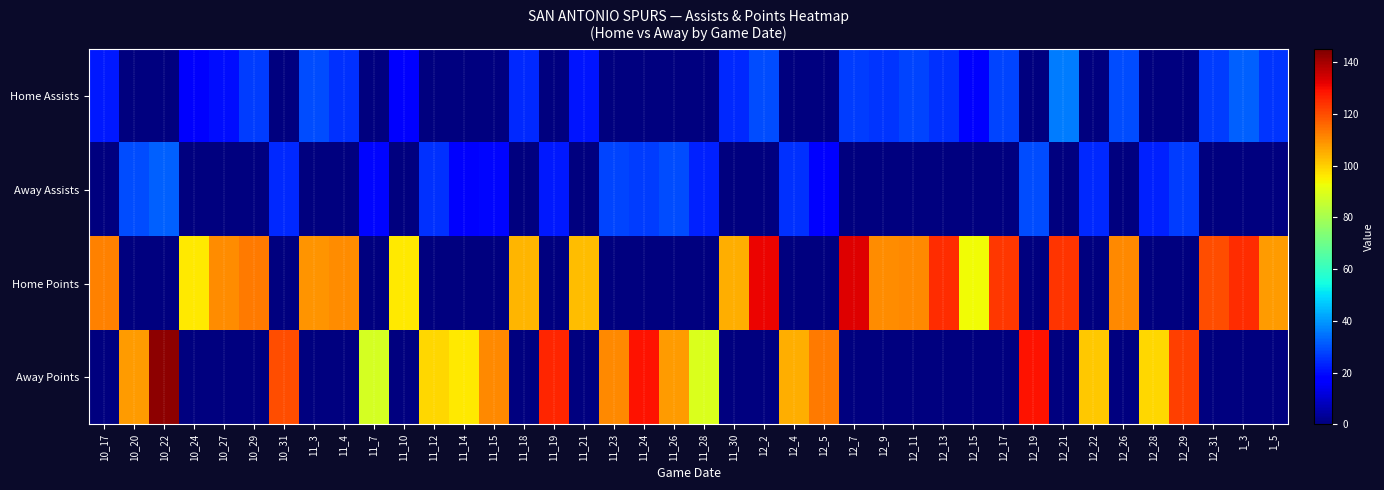

Reading right to left, what are all the values shown in this chart?

Home Assists: 1_5=26	1_3=32	12_31=27	12_29=0	12_28=0	12_26=29	12_22=0	12_21=36	12_19=0	12_17=28	12_15=18	12_13=25	12_11=28	12_9=26	12_7=27	12_5=0	12_4=0	12_2=29	11_30=24	11_28=0	11_26=0	11_24=0	11_23=0	11_21=21	11_19=0	11_18=24	11_15=0	11_14=0	11_12=0	11_10=17	11_7=0	11_4=25	11_3=29	10_31=0	10_29=27	10_27=20	10_24=16	10_22=0	10_20=0	10_17=22
Away Assists: 1_5=0	1_3=0	12_31=0	12_29=27	12_28=23	12_26=0	12_22=24	12_21=0	12_19=29	12_17=0	12_15=0	12_13=0	12_11=0	12_9=0	12_7=0	12_5=18	12_4=25	12_2=0	11_30=0	11_28=23	11_26=29	11_24=27	11_23=28	11_21=0	11_19=22	11_18=0	11_15=19	11_14=16	11_12=25	11_10=0	11_7=19	11_4=0	11_3=0	10_31=24	10_29=0	10_27=0	10_24=0	10_22=32	10_20=29	10_17=0
Home Points: 1_5=108	1_3=125	12_31=120	12_29=0	12_28=0	12_26=111	12_22=0	12_21=124	12_19=0	12_17=123	12_15=93	12_13=125	12_11=111	12_9=110	12_7=133	12_5=0	12_4=0	12_2=131	11_30=105	11_28=0	11_26=0	11_24=0	11_23=0	11_21=103	11_19=0	11_18=104	11_15=0	11_14=0	11_12=0	11_10=96	11_7=0	11_4=110	11_3=109	10_31=0	10_29=113	10_27=110	10_24=96	10_22=0	10_20=0	10_17=112
Away Points: 1_5=0	1_3=0	12_31=0	12_29=122	12_28=99	12_26=0	12_22=101	12_21=0	12_19=129	12_17=0	12_15=0	12_13=0	12_11=0	12_9=0	12_7=0	12_5=113	12_4=105	12_2=0	11_30=0	11_28=89	11_26=108	11_24=129	11_23=111	11_21=0	11_19=126	11_18=0	11_15=111	11_14=96	11_12=99	11_10=0	11_7=88	11_4=0	11_3=0	10_31=120	10_29=0	10_27=0	10_24=0	10_22=143	10_20=108	10_17=0